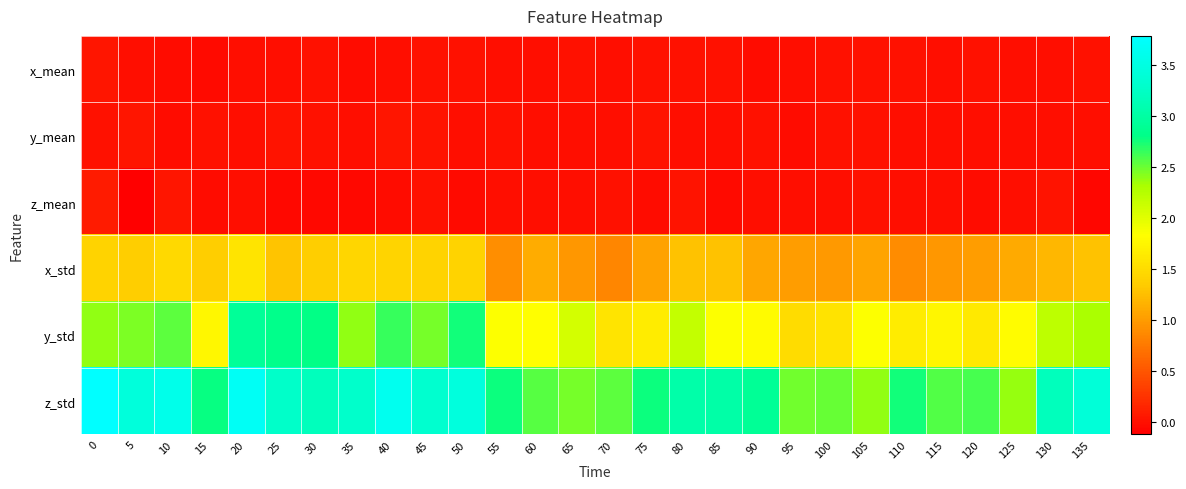

What is the total value across all series at 110?

5.3